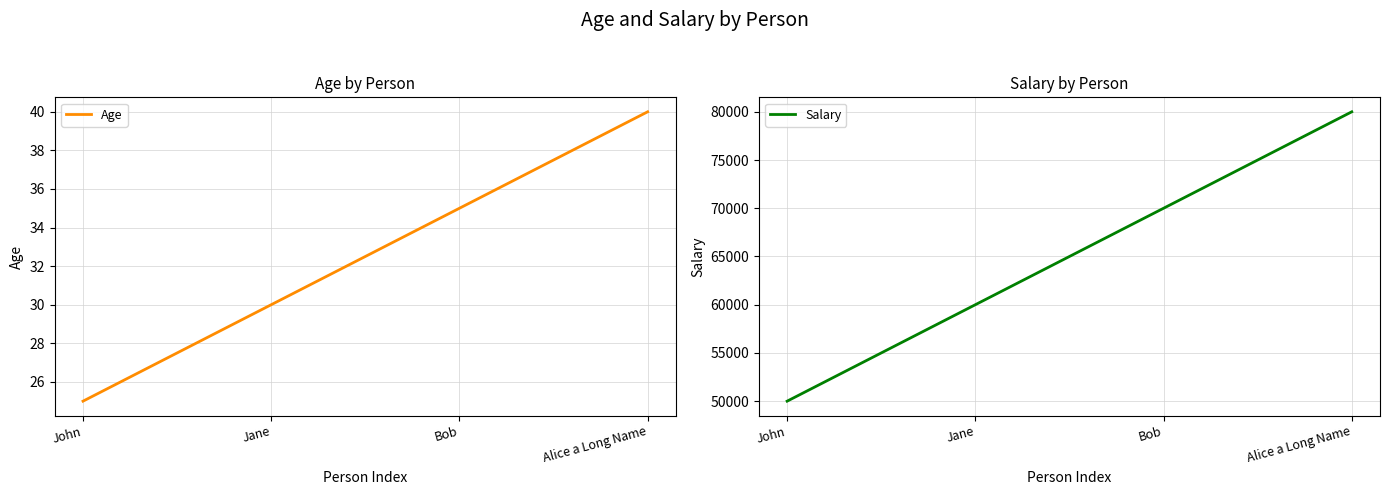

Reading left to right, what are all the values shown in this chart?

Age: John=25	Jane=30	Bob=35	Alice a Long Name=40
Salary: John=50000	Jane=60000	Bob=70000	Alice a Long Name=80000